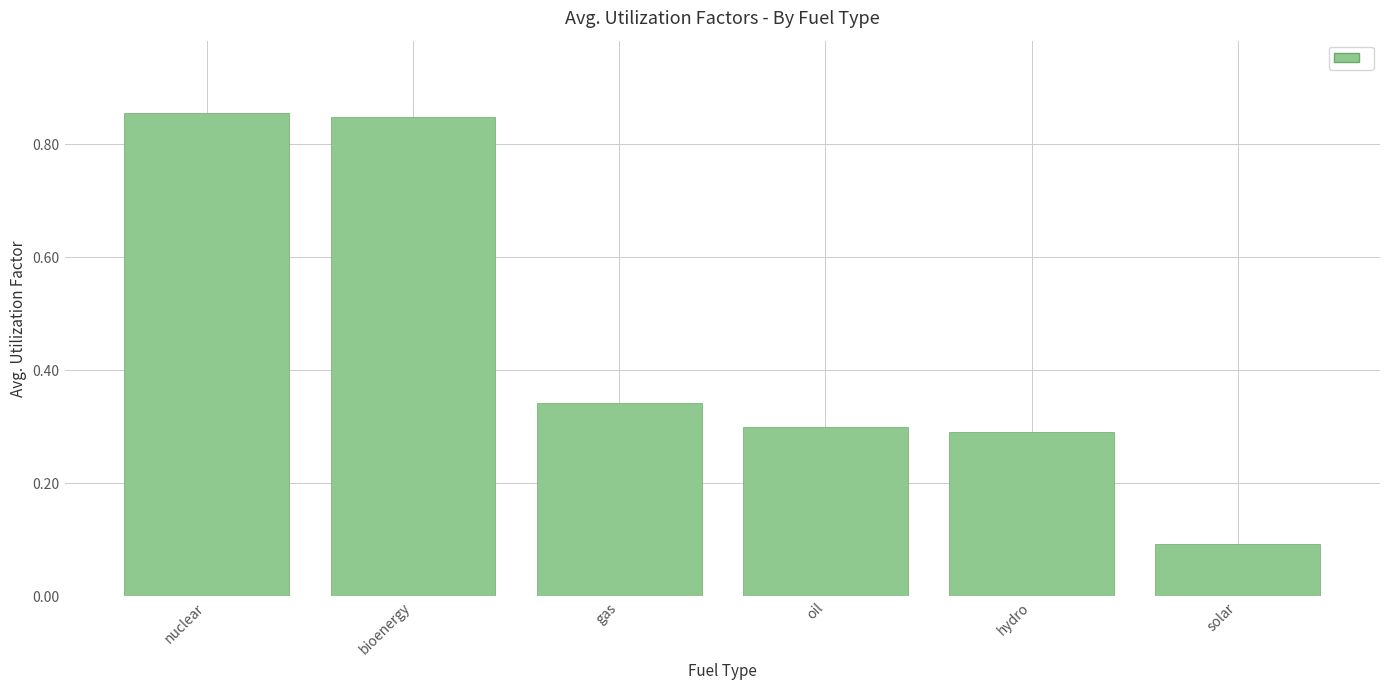

True or false: the data shows 0.1 at solar.

True